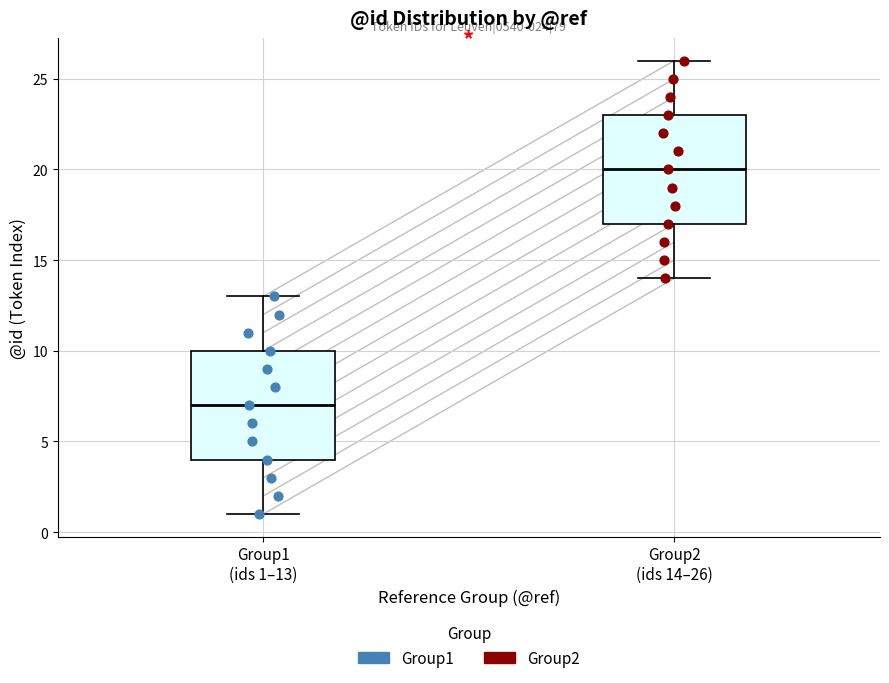

Which box has the highest median line?

Group2 (ids 14–26)